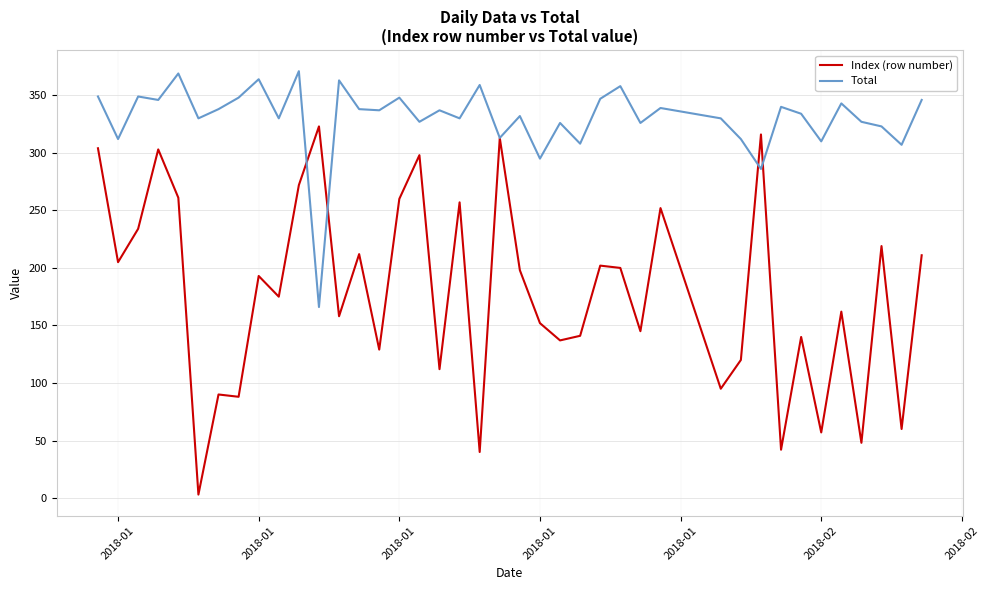

What is the maximum value shown in the chart?

371